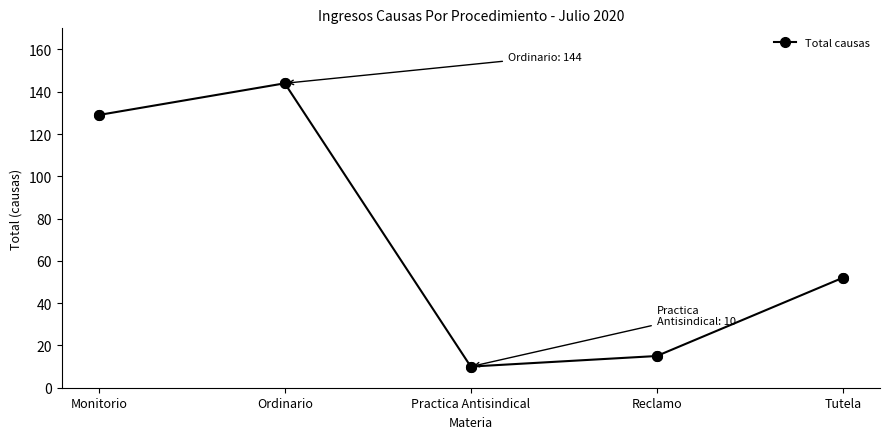

What is the label of the 3rd point from the left?

Practica Antisindical